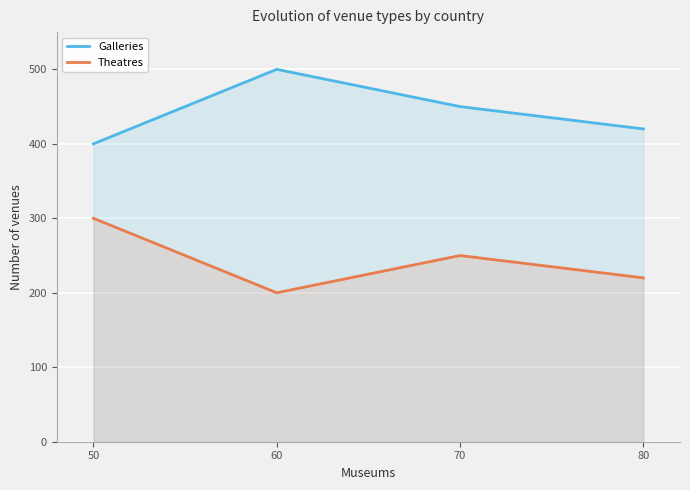

At which label does Galleries reach its peak?

60